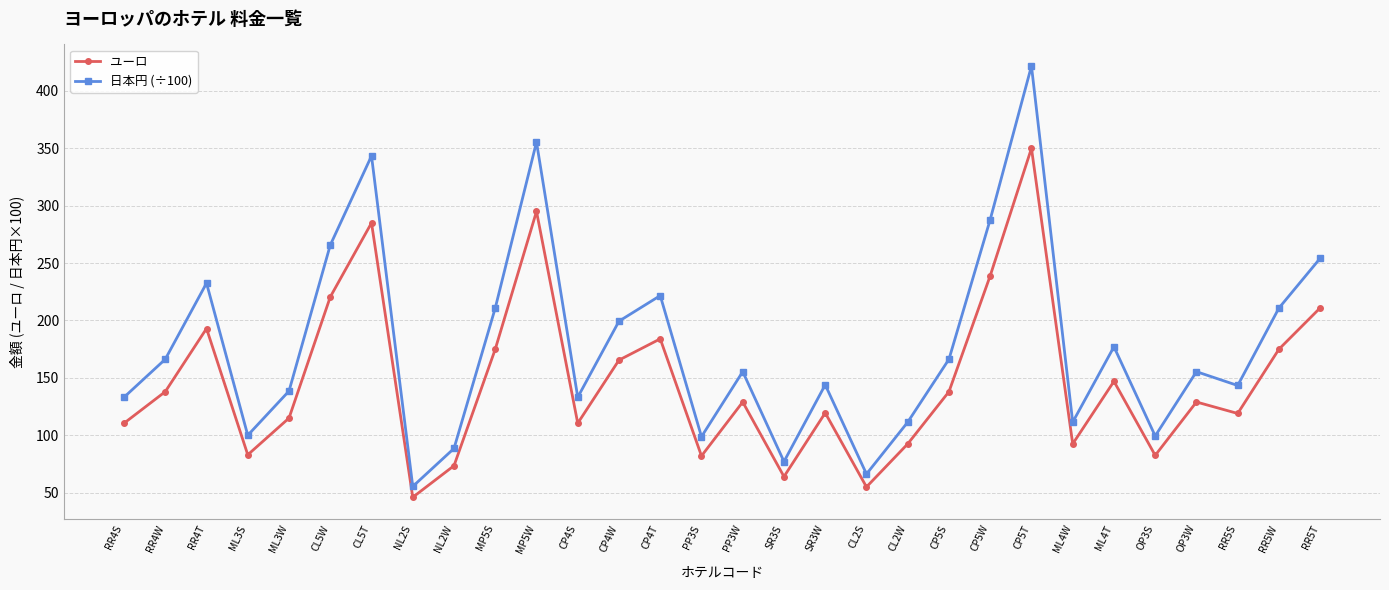

True or false: 日本円 (÷100) has more than 0 interior local peaks.

True